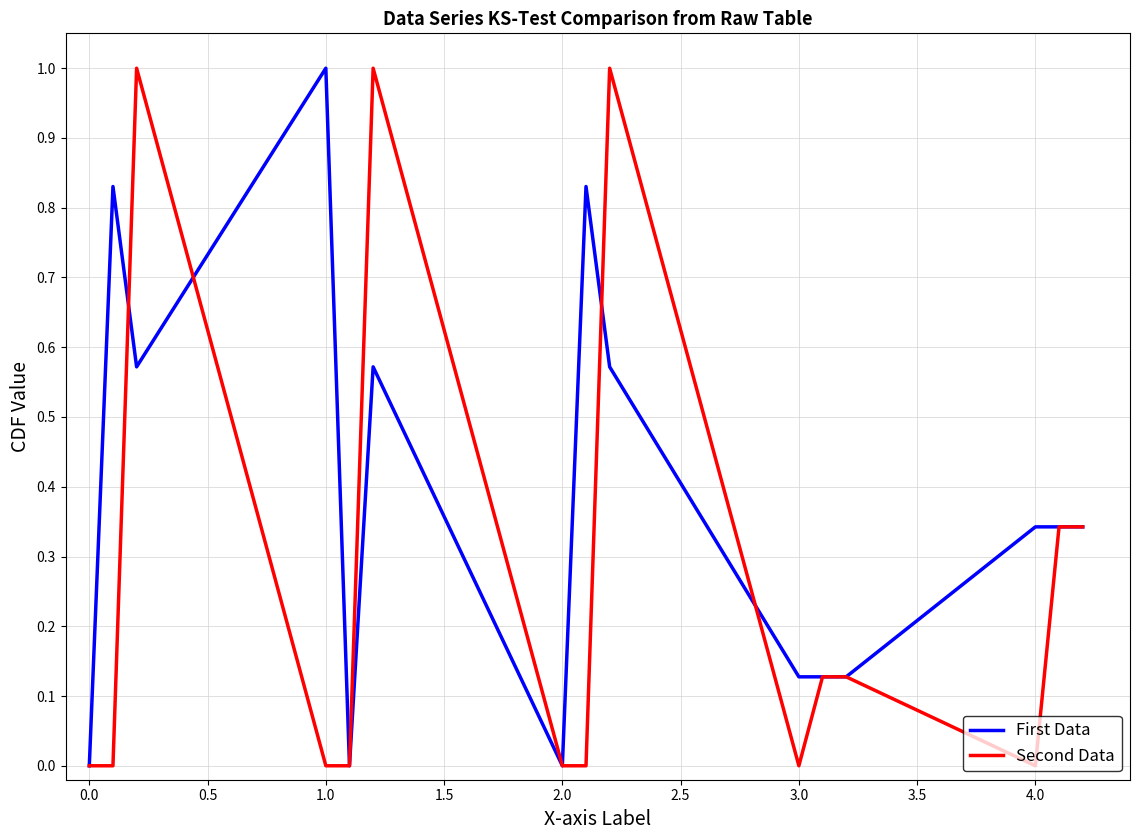

List the series in order of their overall mean, highest first.

First Data, Second Data